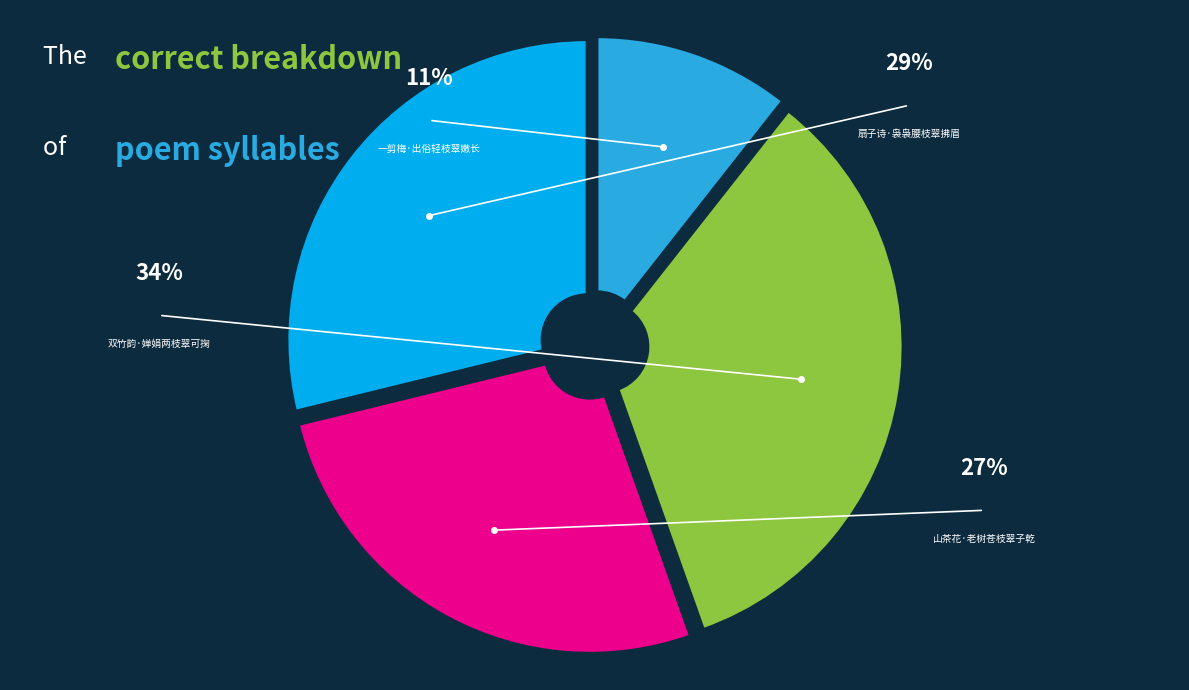

To the nearest percent, what is the difference between the largest and smallest slice percentages?

23%